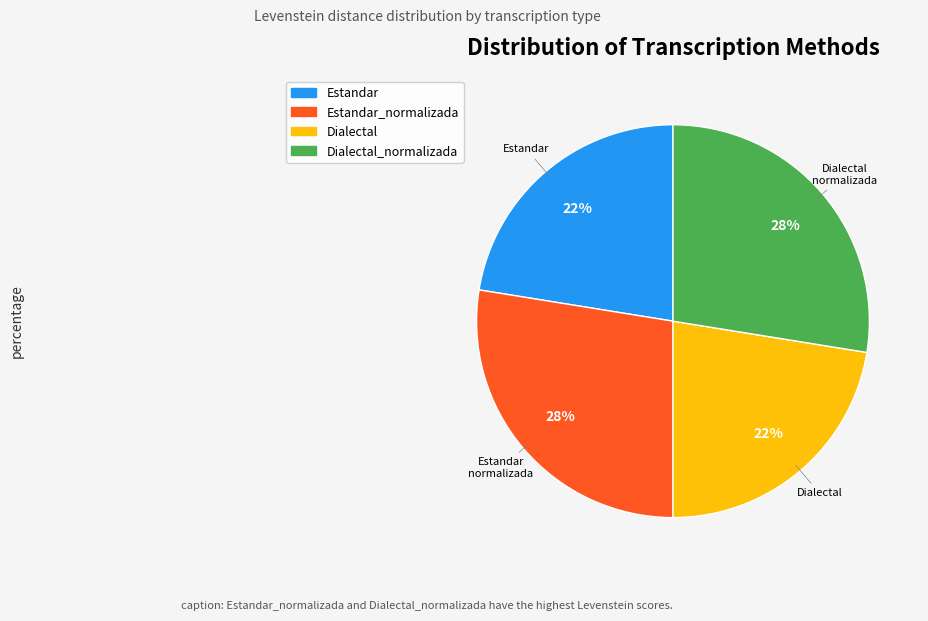

Is there any slice that represents more than half of the pie?

No